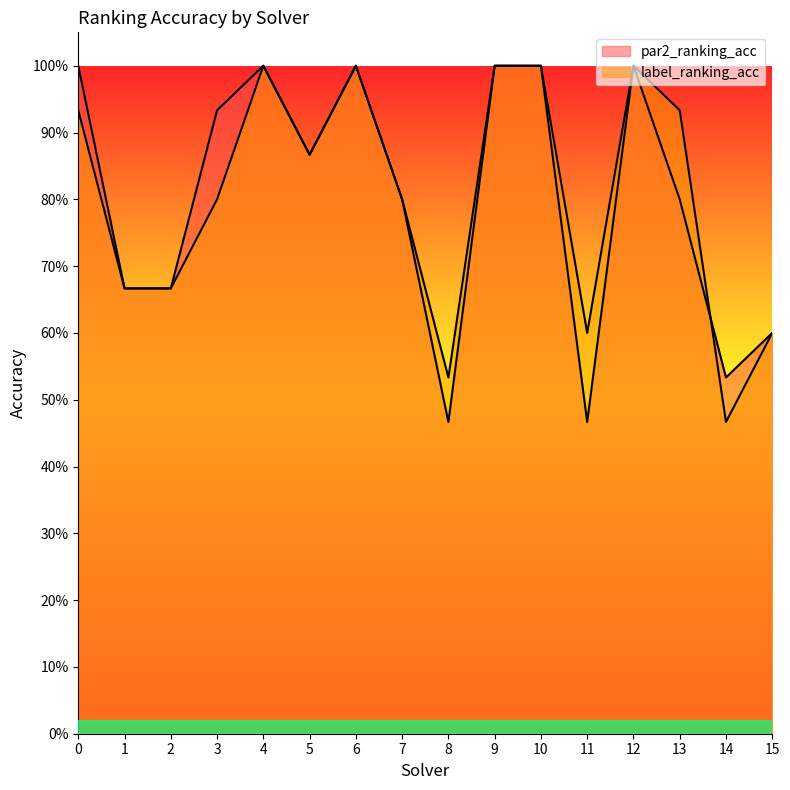

How many lines are shown in the chart?

2